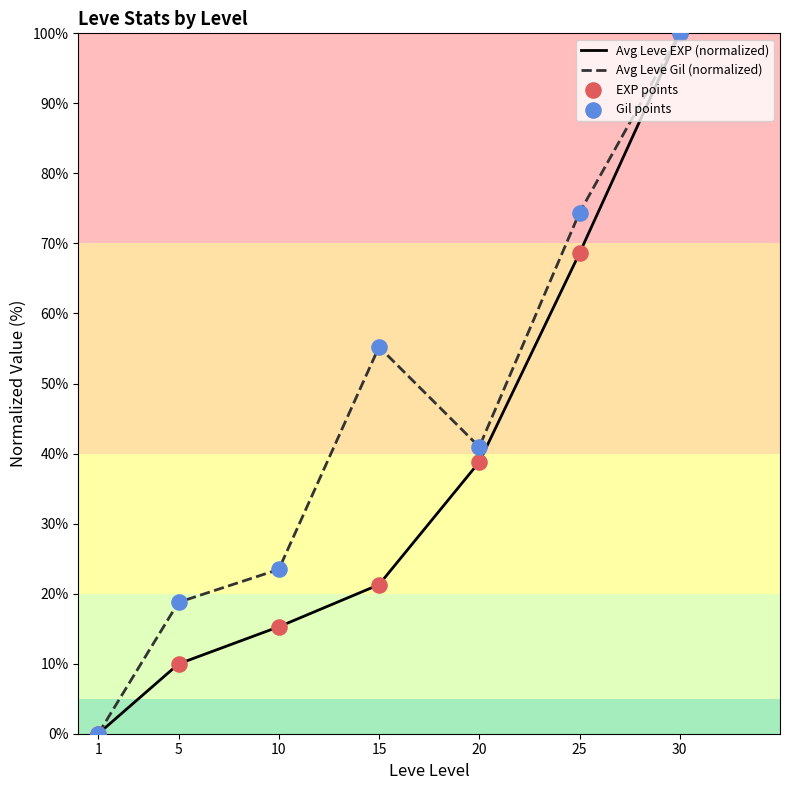

The value of Avg Leve EXP (normalized) at 5 is 10.0. True or false?

True